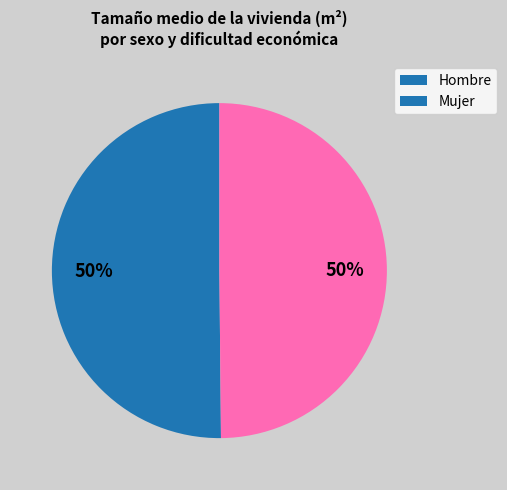

Combined, do Hombre and Mujer account for over 50%?

Yes